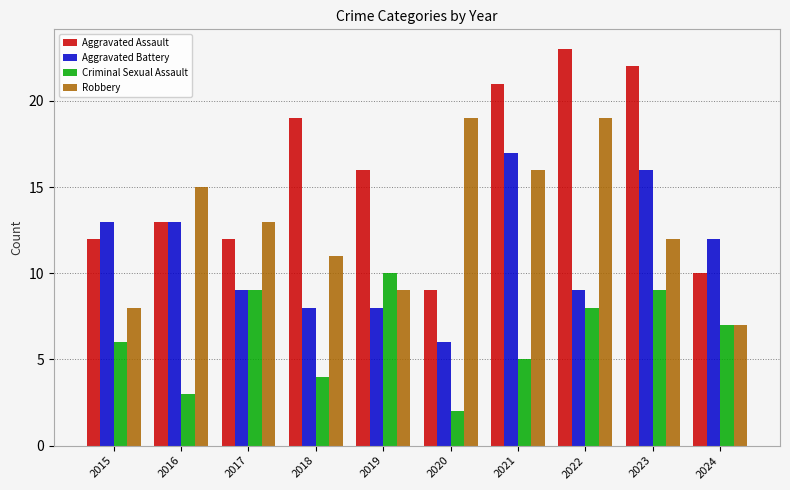

The Robbery series shows 3 at 2019. True or false?

False